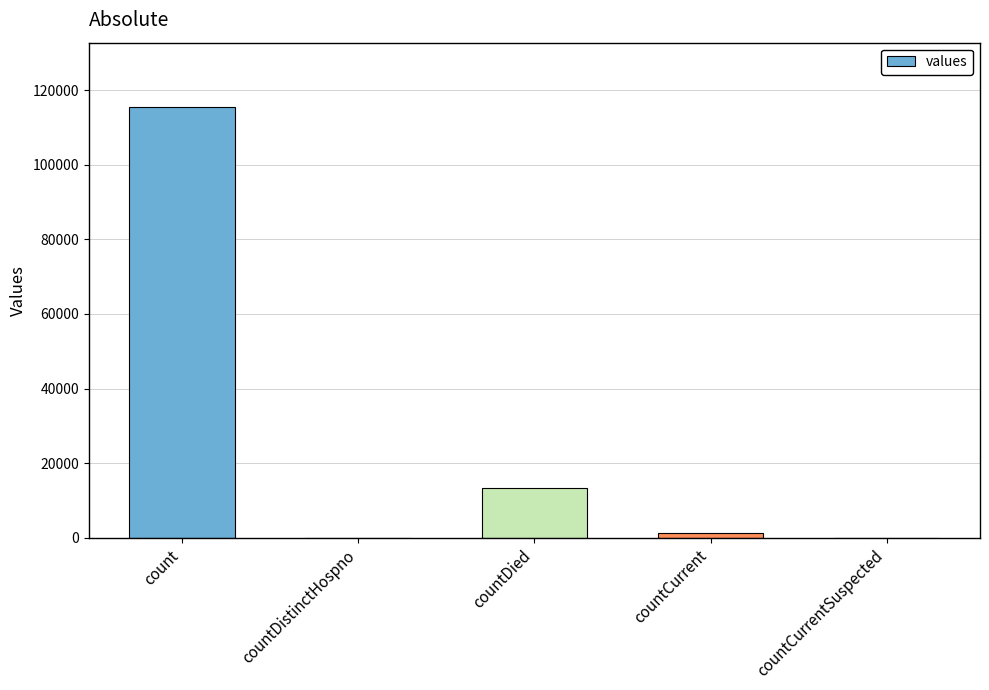

Where is the data nearest to the value 57689?

countDied